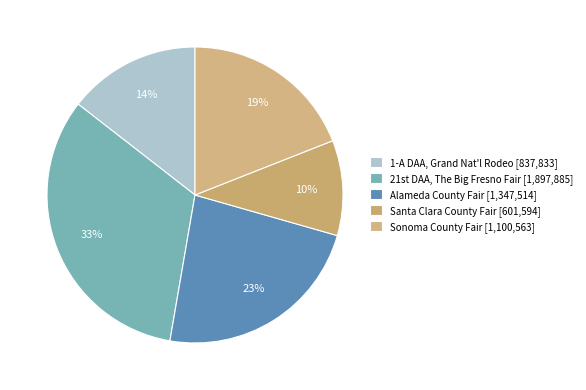

Rank the categories by value from lowest to highest.

Santa Clara County Fair [601,594], 1-A DAA, Grand Nat'l Rodeo [837,833], Sonoma County Fair [1,100,563], Alameda County Fair [1,347,514], 21st DAA, The Big Fresno Fair [1,897,885]